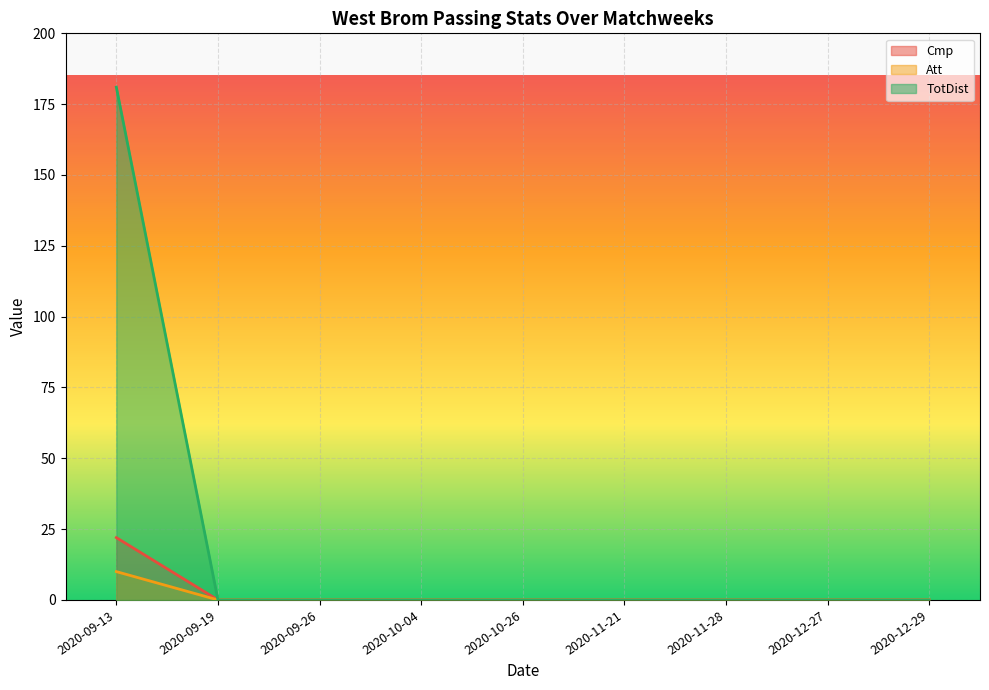

What are all the series names shown in the legend?

Cmp, Att, TotDist